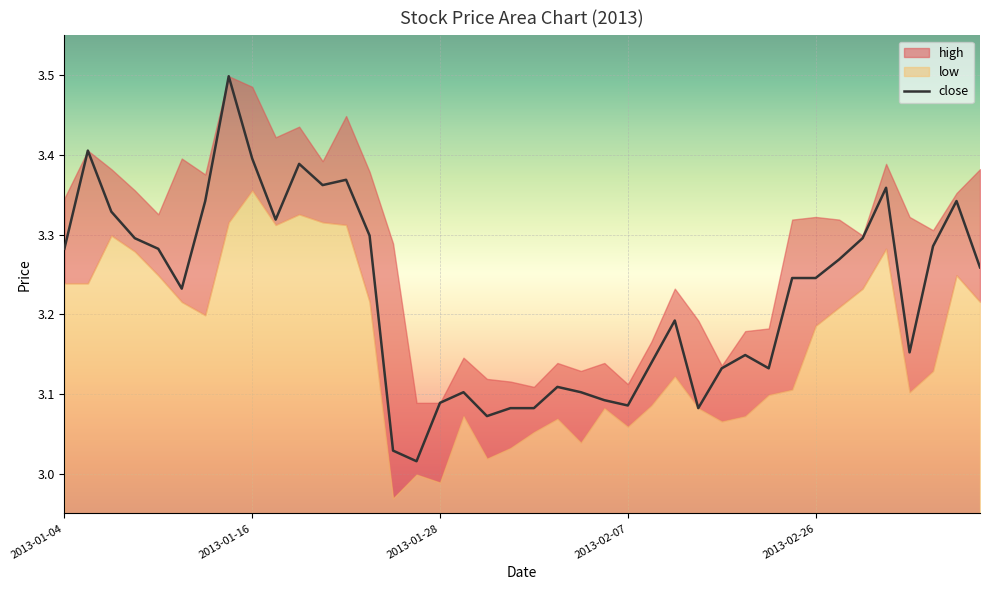

What is the greatest value displayed?

3.5